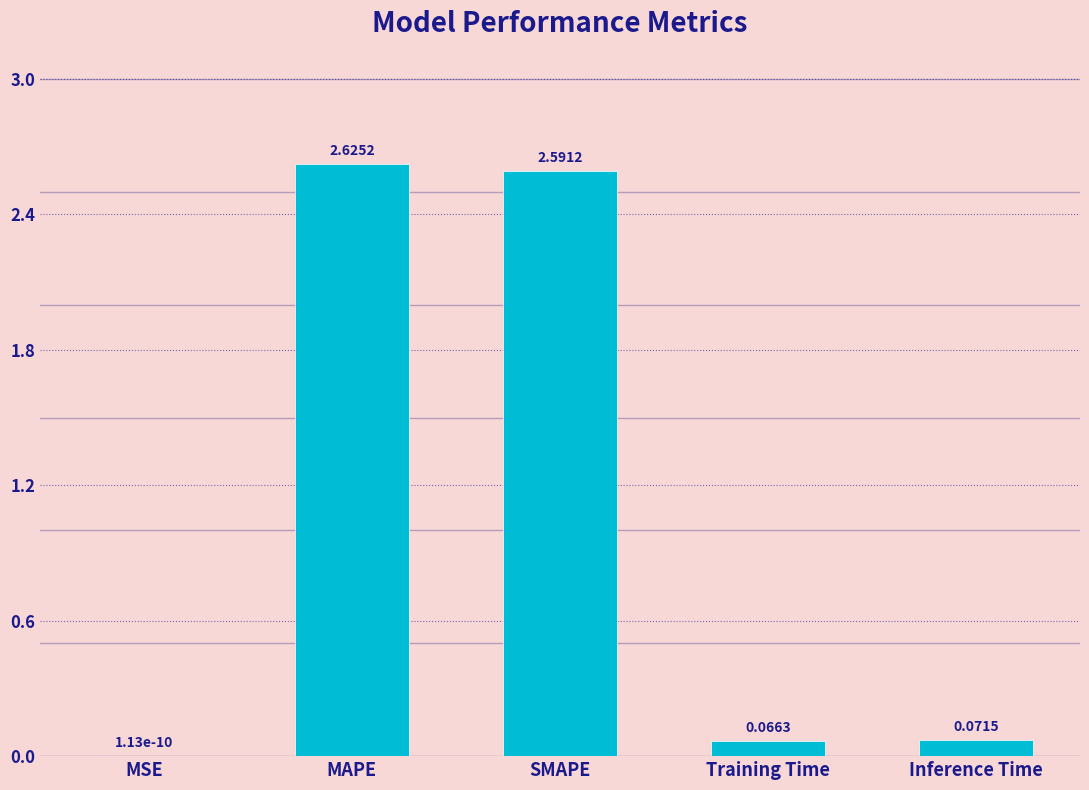

At which label is the value closest to 1?

Inference Time